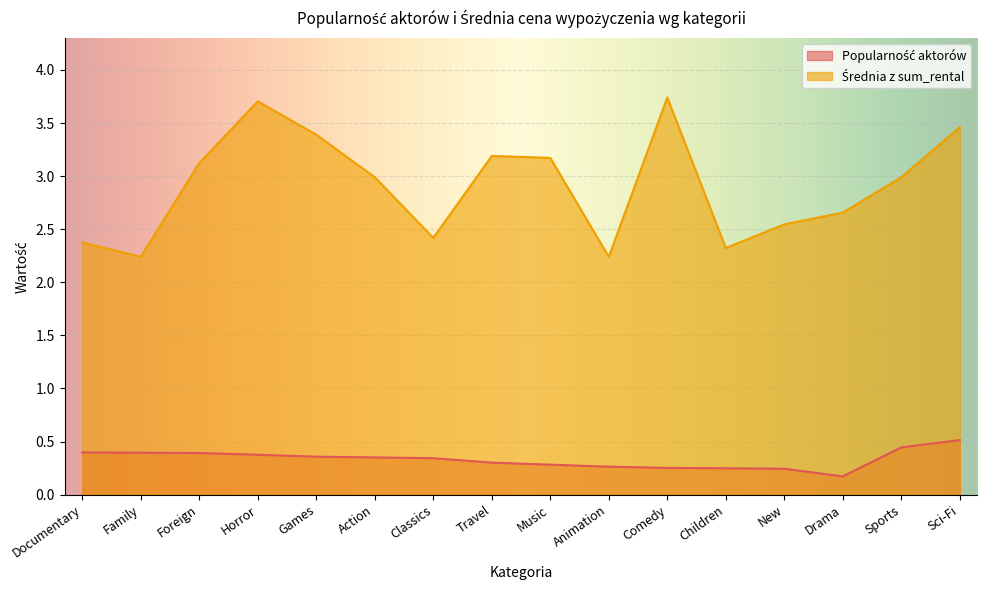

Rank the series at Games from highest to lowest value.

Średnia z sum_rental, Popularność aktorów